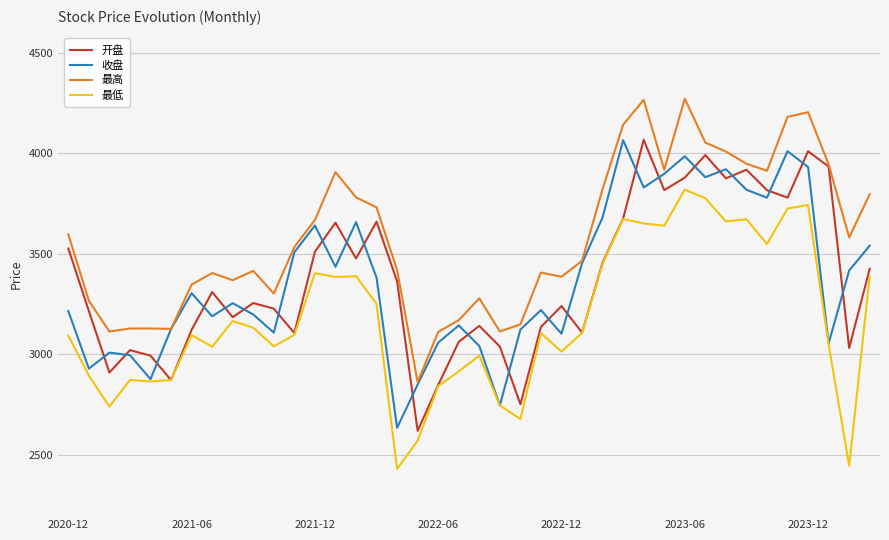

What is the greatest value displayed?

4272.1